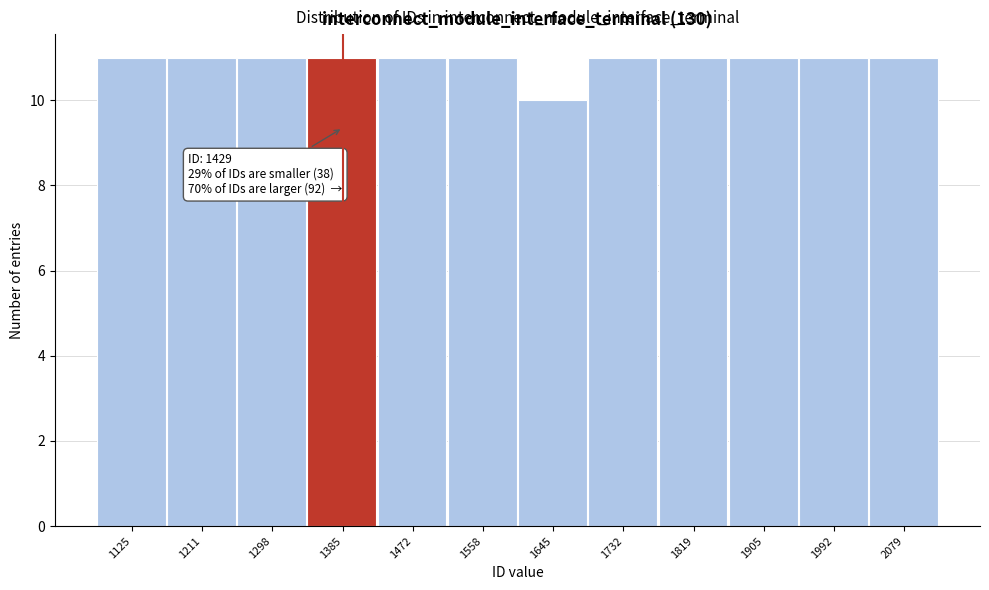

Reading left to right, what are all the values shown in this chart?

11	11	11	11	11	11	10	11	11	11	11	11